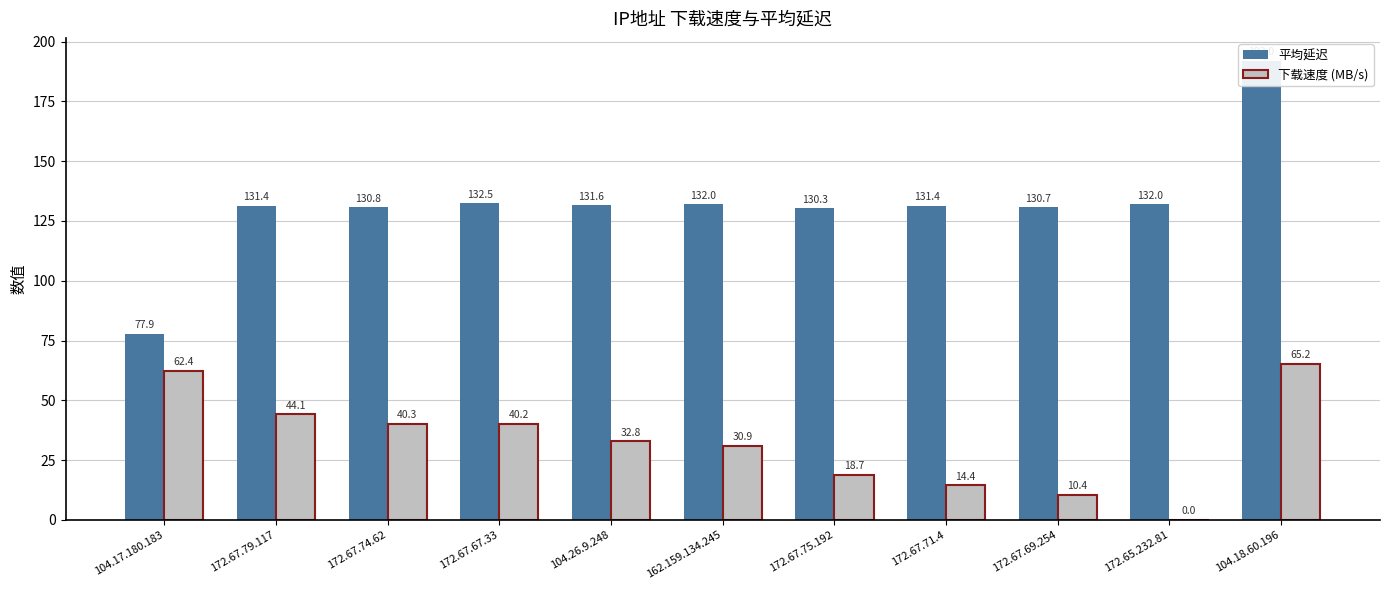

At 172.67.74.62, list the series in order from smallest to largest.

下载速度 (MB/s), 平均延迟